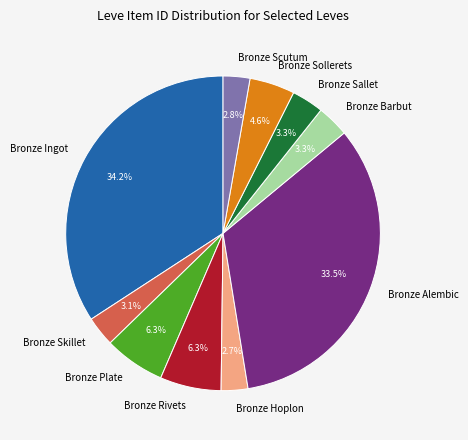

What percentage is the Bronze Rivets slice, to the nearest percent?

6%